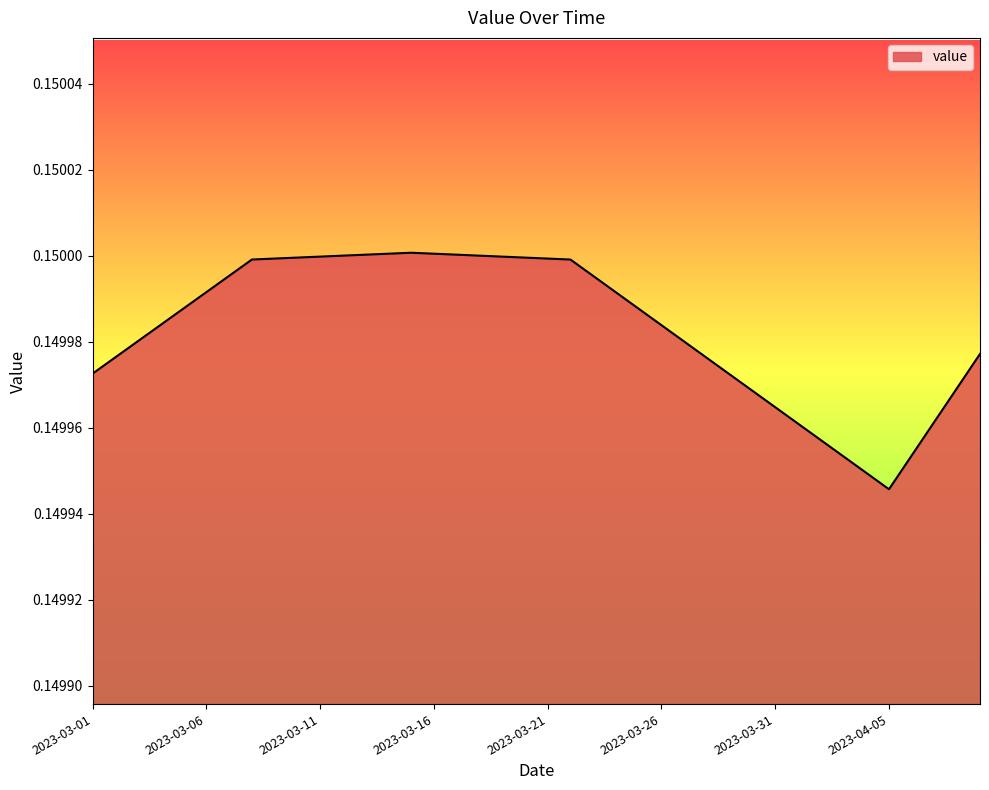

List the labels in order of value, smallest first.

2023-04-05, 2023-04-04, 2023-04-03, 2023-04-06, 2023-04-02, 2023-04-01, 2023-04-07, 2023-03-31, 2023-03-30, 2023-04-08, 2023-03-29, 2023-03-01, 2023-03-28, 2023-03-02, 2023-04-09, 2023-03-27, 2023-03-03, 2023-03-26, 2023-03-04, 2023-03-25, 2023-03-05, 2023-03-24, 2023-03-06, 2023-03-23, 2023-03-07, 2023-03-22, 2023-03-08, 2023-03-21, 2023-03-09, 2023-03-20, 2023-03-10, 2023-03-19, 2023-03-11, 2023-03-18, 2023-03-12, 2023-03-17, 2023-03-13, 2023-03-16, 2023-03-14, 2023-03-15